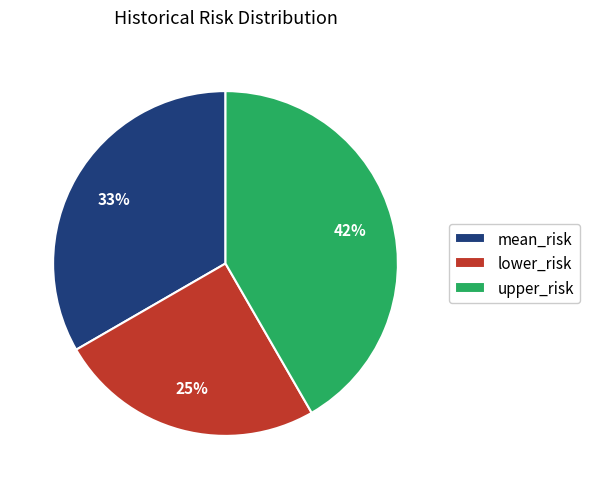

The mean_risk slice represents 24% of the pie. True or false?

False